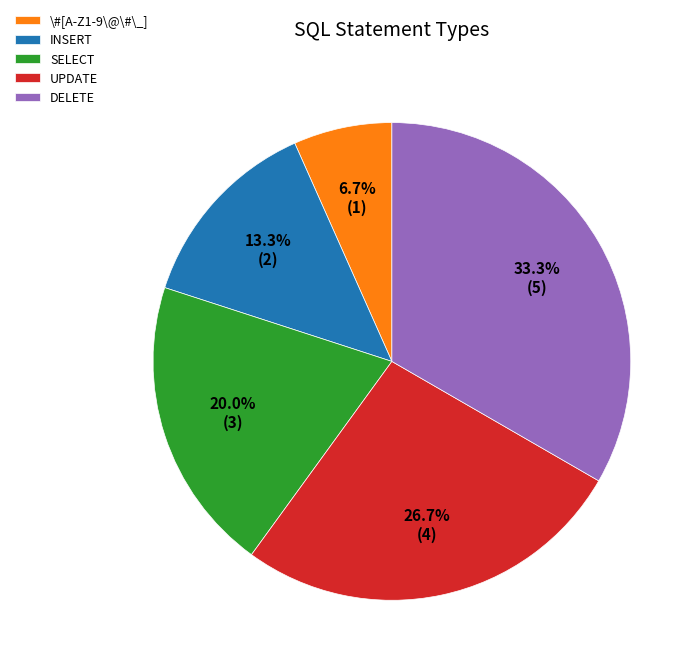

To the nearest percent, what is the average slice percentage?

20%